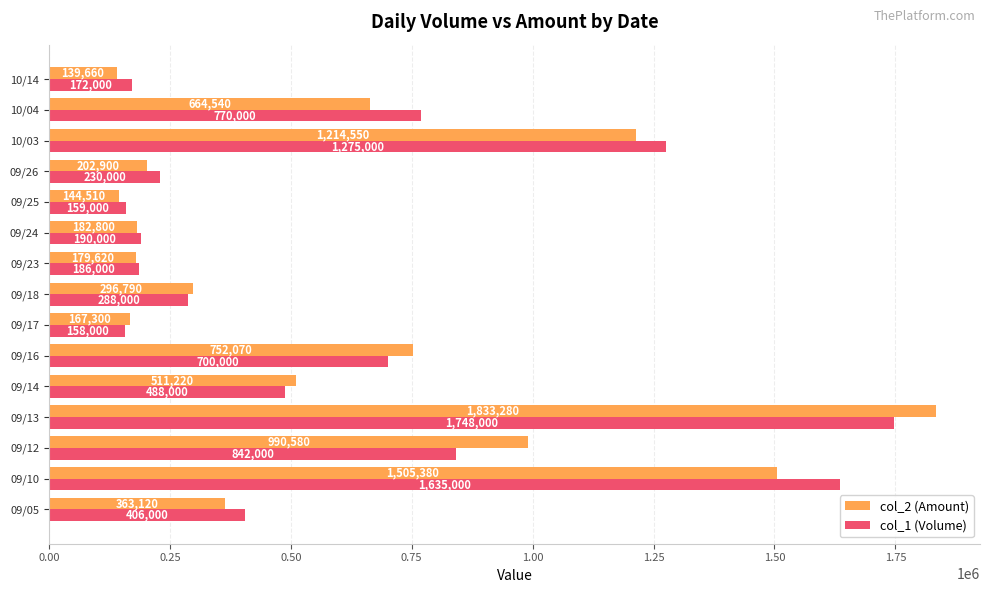

At how many categories does at least one series exceed 355912?

8